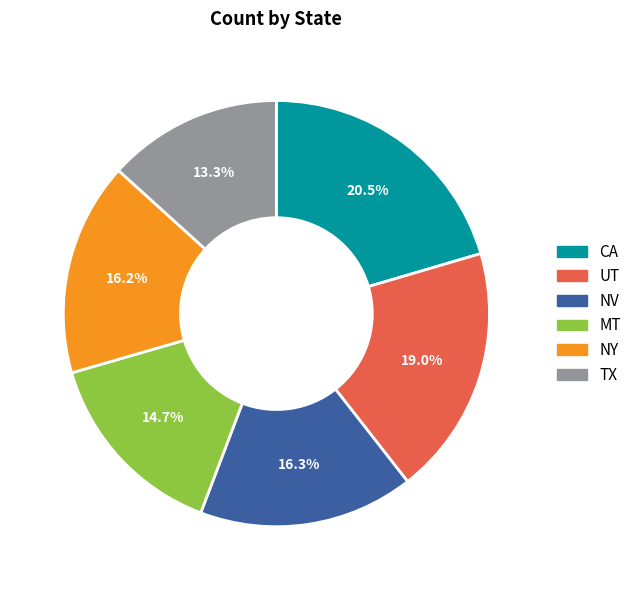

Is there any slice that represents more than half of the pie?

No